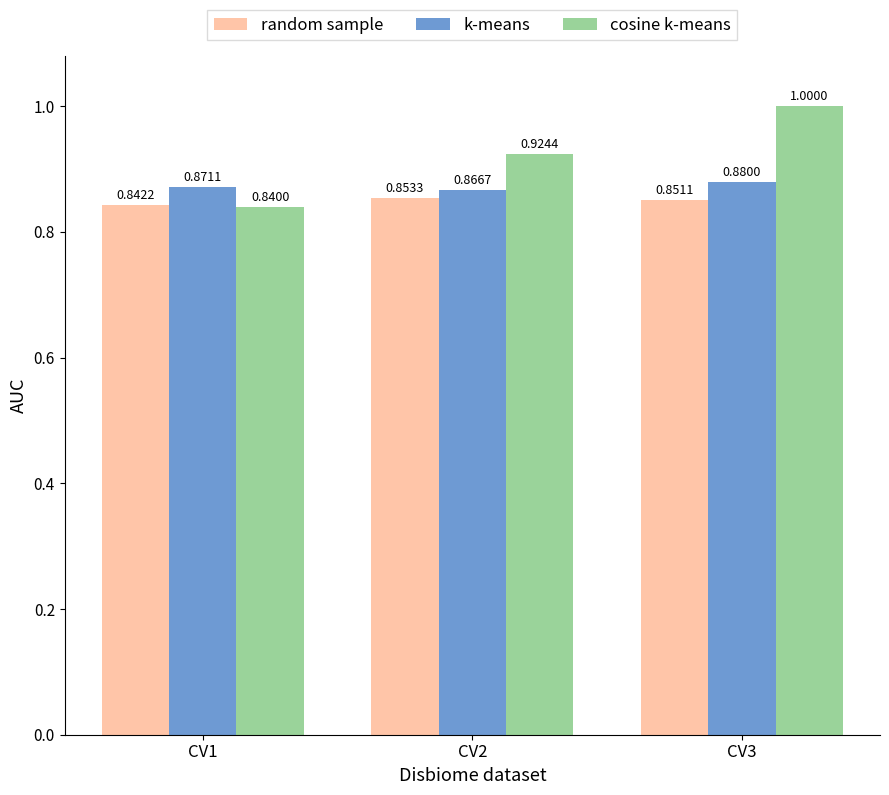

At CV2, list the series in order from largest to smallest.

cosine k-means, k-means, random sample